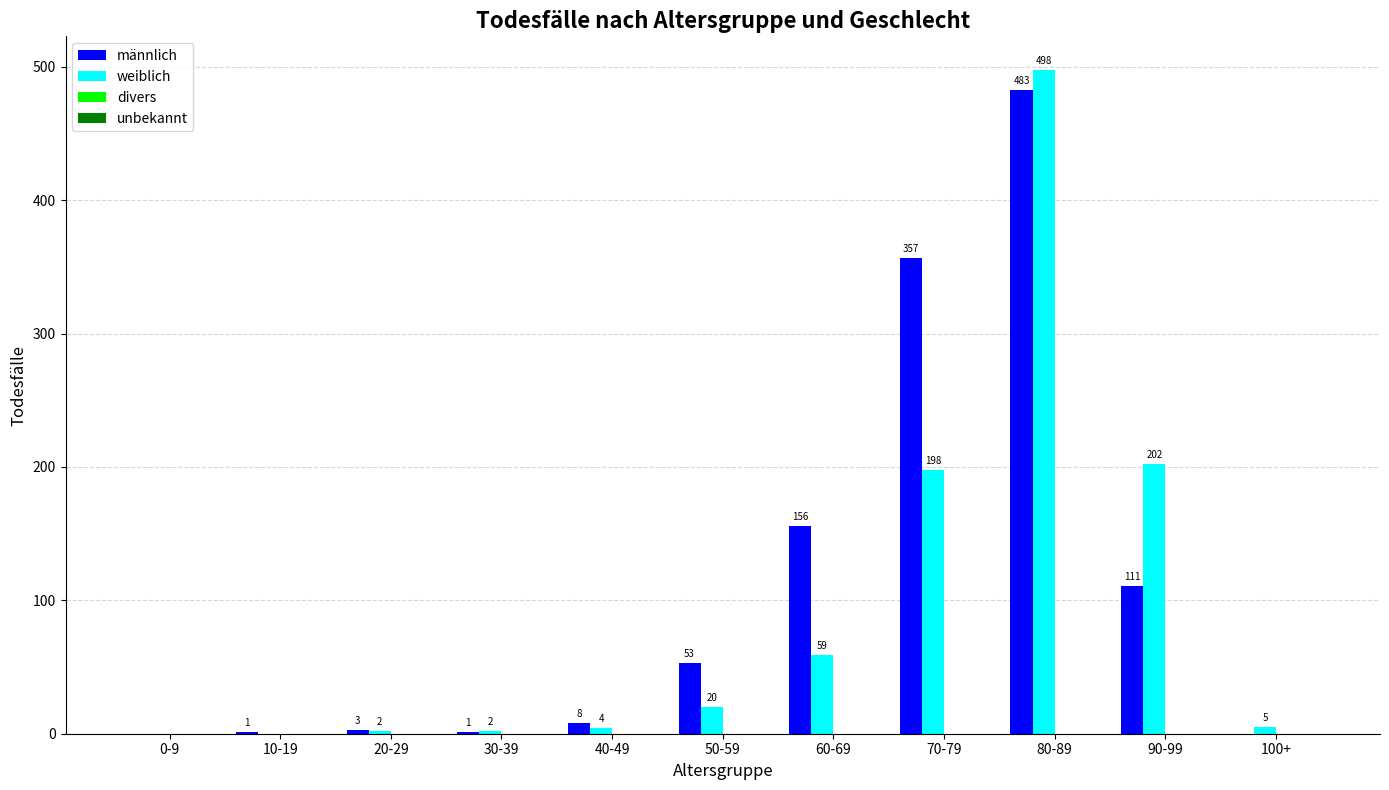

Which series has the largest range (max minus min)?

weiblich